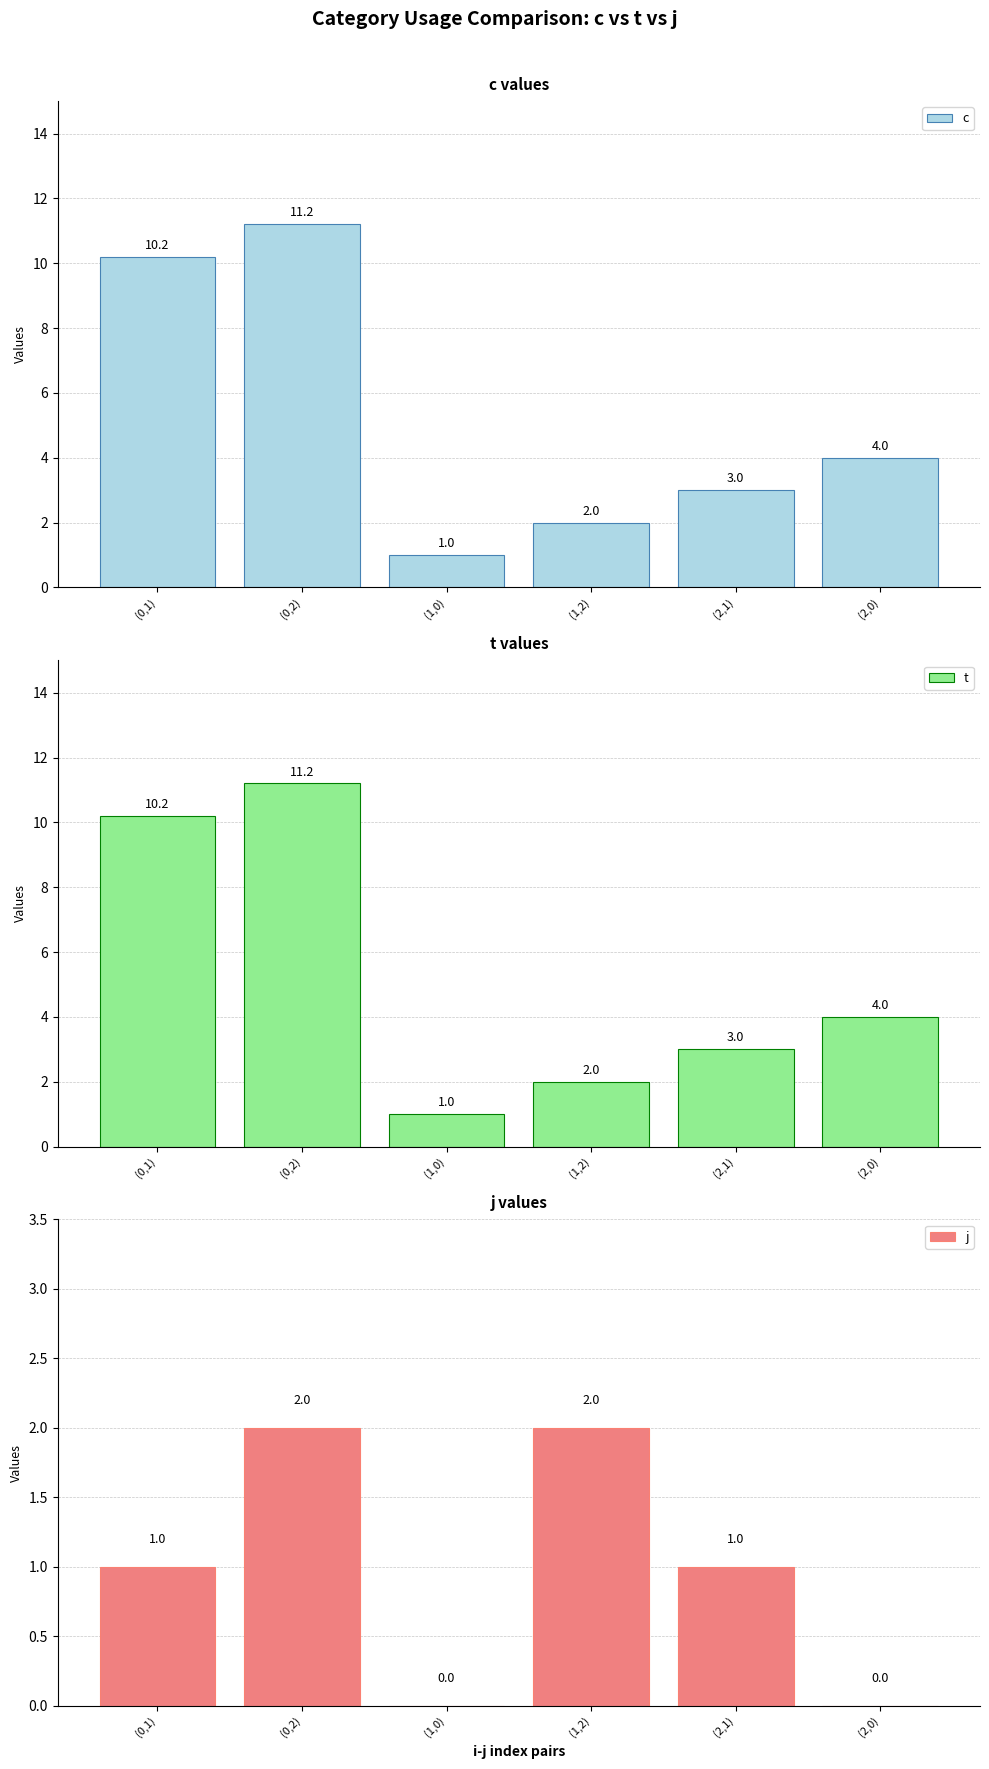

Which series has the largest range (max minus min)?

c